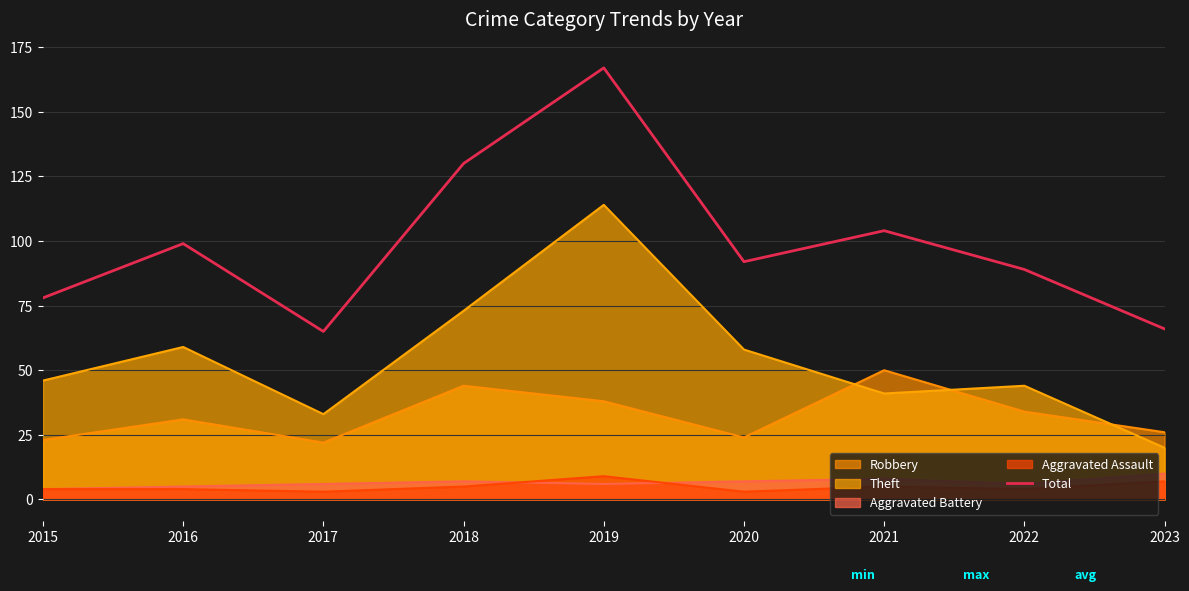

List the labels in order of value, largest first.

2019, 2018, 2021, 2016, 2020, 2022, 2015, 2023, 2017